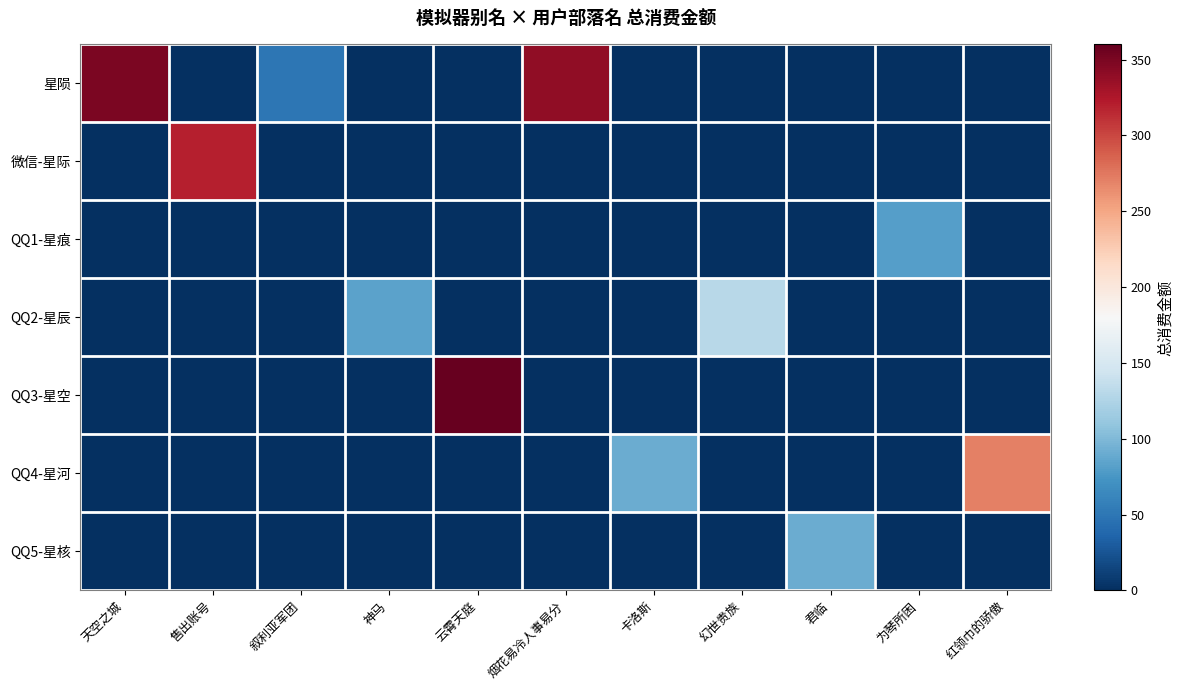

Reading left to right, transcribe all the data shown in this chart.

星陨: 天空之城=350	售出账号=0	叙利亚军团=50	神马=0	云霄天庭=0	烟花易冷人事易分=340	卡洛斯=0	幻世贵族=0	君临=0	为琴所困=0	红领巾的骄傲=0
微信-星际: 天空之城=0	售出账号=320	叙利亚军团=0	神马=0	云霄天庭=0	烟花易冷人事易分=0	卡洛斯=0	幻世贵族=0	君临=0	为琴所困=0	红领巾的骄傲=0
QQ1-星痕: 天空之城=0	售出账号=0	叙利亚军团=0	神马=0	云霄天庭=0	烟花易冷人事易分=0	卡洛斯=0	幻世贵族=0	君临=0	为琴所困=81	红领巾的骄傲=0
QQ2-星辰: 天空之城=0	售出账号=0	叙利亚军团=0	神马=83	云霄天庭=0	烟花易冷人事易分=0	卡洛斯=0	幻世贵族=130	君临=0	为琴所困=0	红领巾的骄傲=0
QQ3-星空: 天空之城=0	售出账号=0	叙利亚军团=0	神马=0	云霄天庭=360	烟花易冷人事易分=0	卡洛斯=0	幻世贵族=0	君临=0	为琴所困=0	红领巾的骄傲=0
QQ4-星河: 天空之城=0	售出账号=0	叙利亚军团=0	神马=0	云霄天庭=0	烟花易冷人事易分=0	卡洛斯=90	幻世贵族=0	君临=0	为琴所困=0	红领巾的骄傲=270
QQ5-星核: 天空之城=0	售出账号=0	叙利亚军团=0	神马=0	云霄天庭=0	烟花易冷人事易分=0	卡洛斯=0	幻世贵族=0	君临=90	为琴所困=0	红领巾的骄傲=0